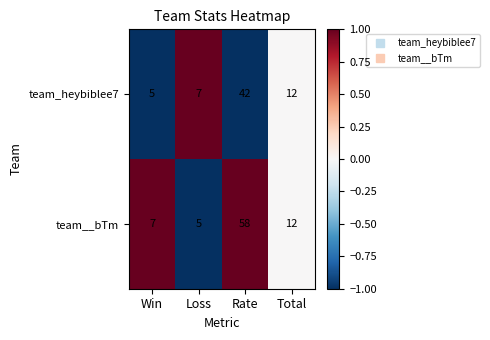

How many data points does each series have?

4